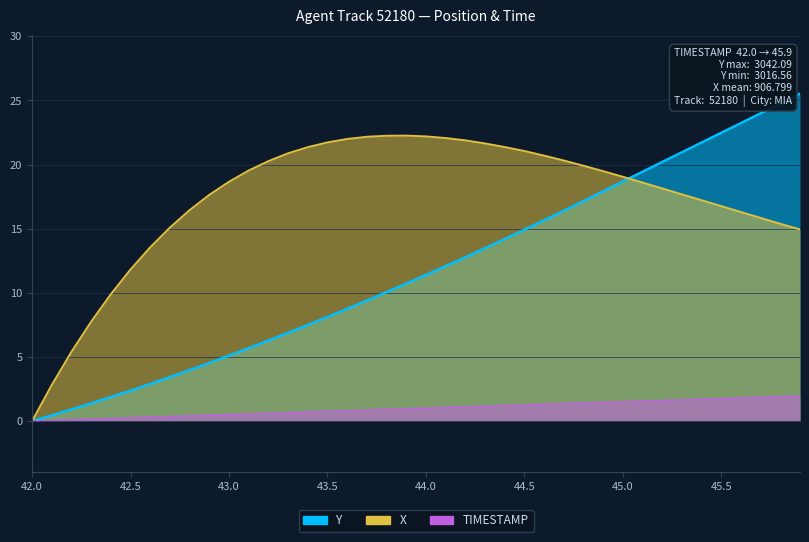

Where is the first local maximum for X?

43.9